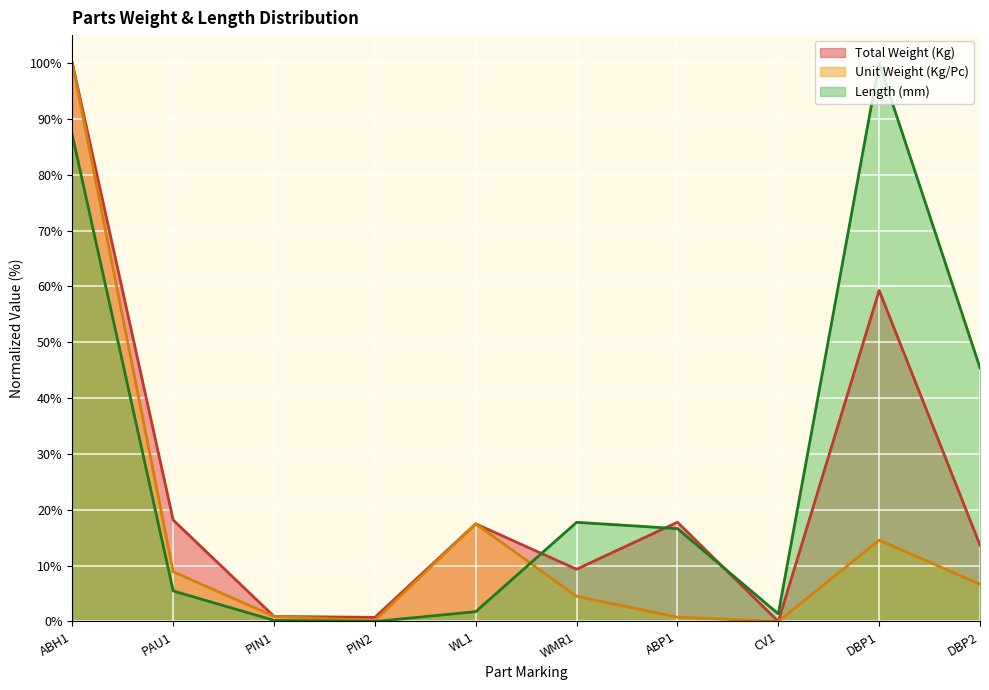

How many data points in Length (mm) are above 16?

5